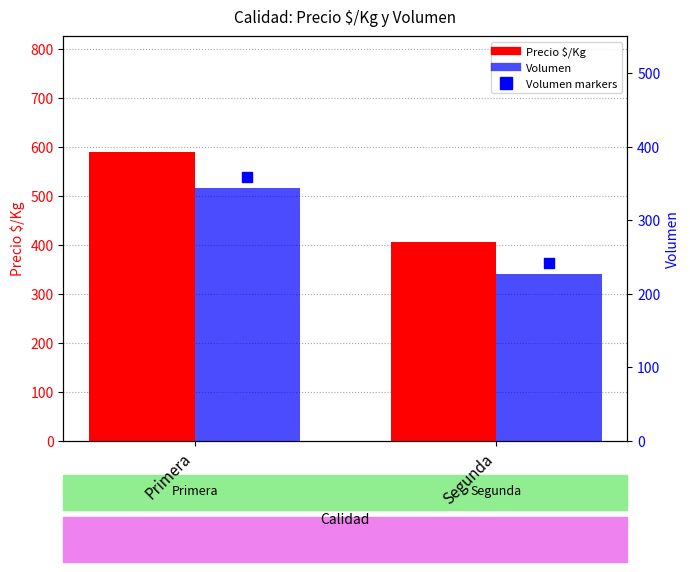

What is the total value across all series at Segunda?

873.7